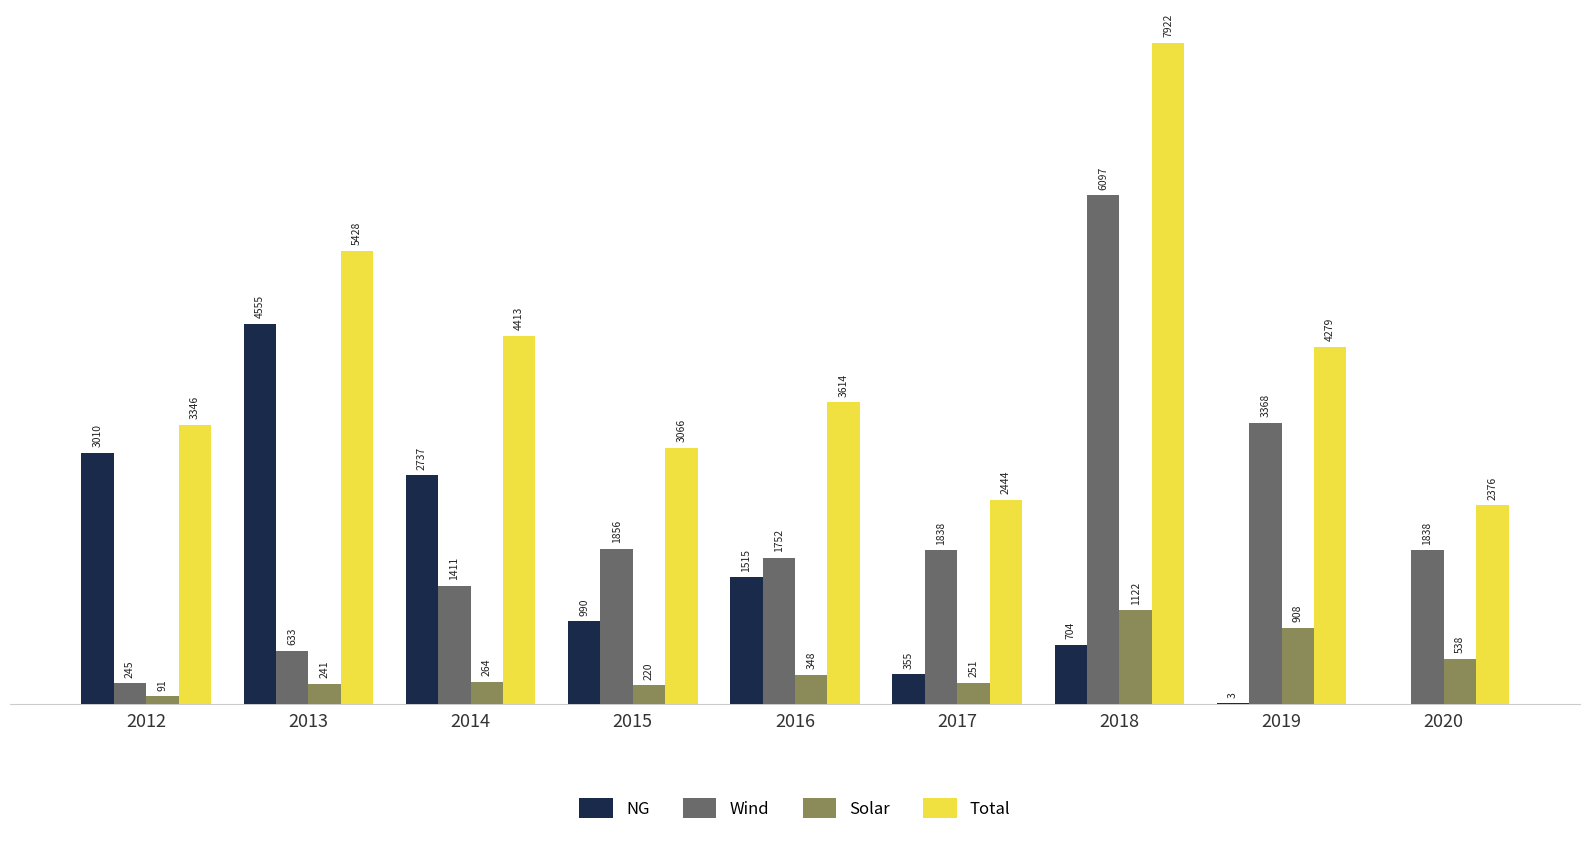

Is the value of Solar at 2020 greater than the value of Wind at 2013?

No